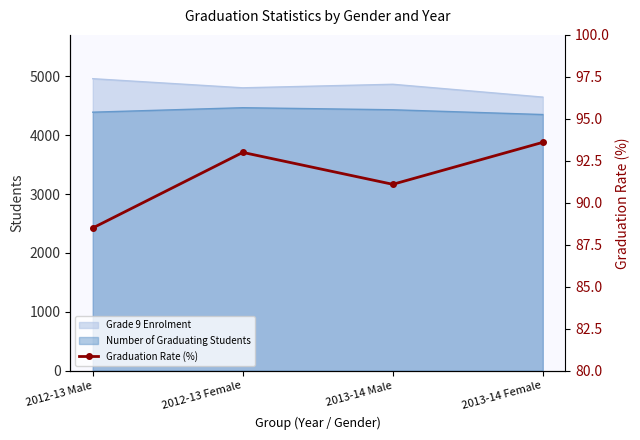

At which category does the chart reach its peak across all series?

2013-14 Female